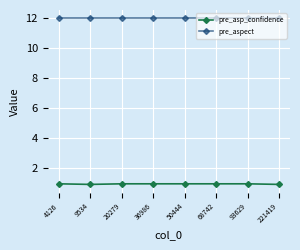

True or false: pre_asp_confidence and pre_aspect intersect in this chart.

False